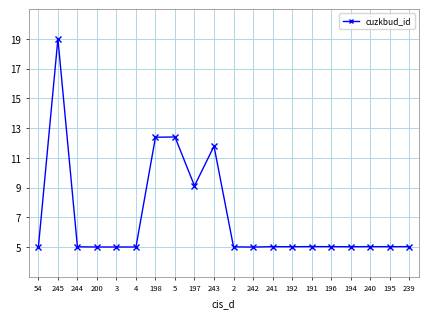

Which category has the highest value across all series?

245